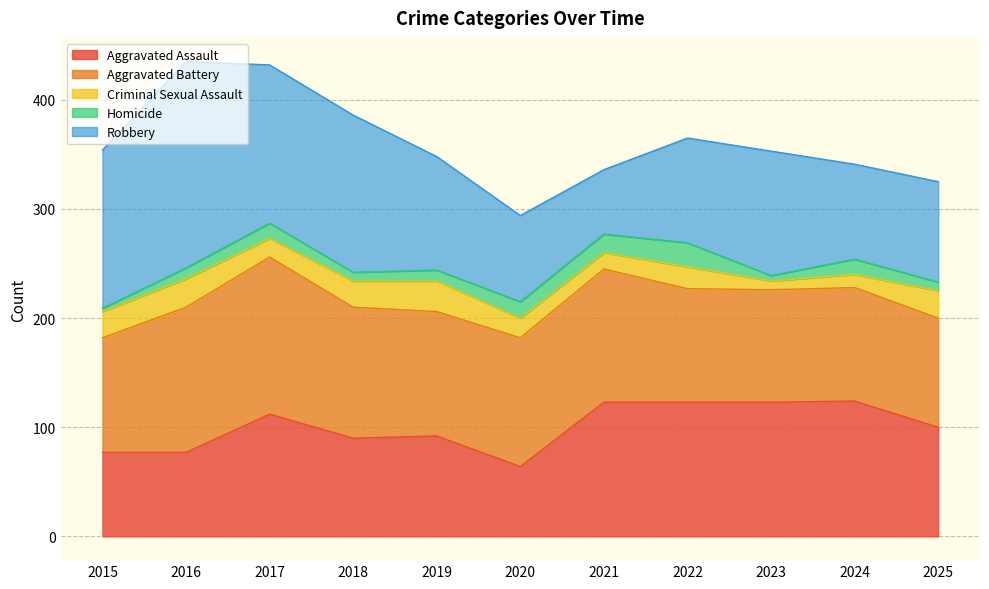

What is the sum of all Homicide values?

126